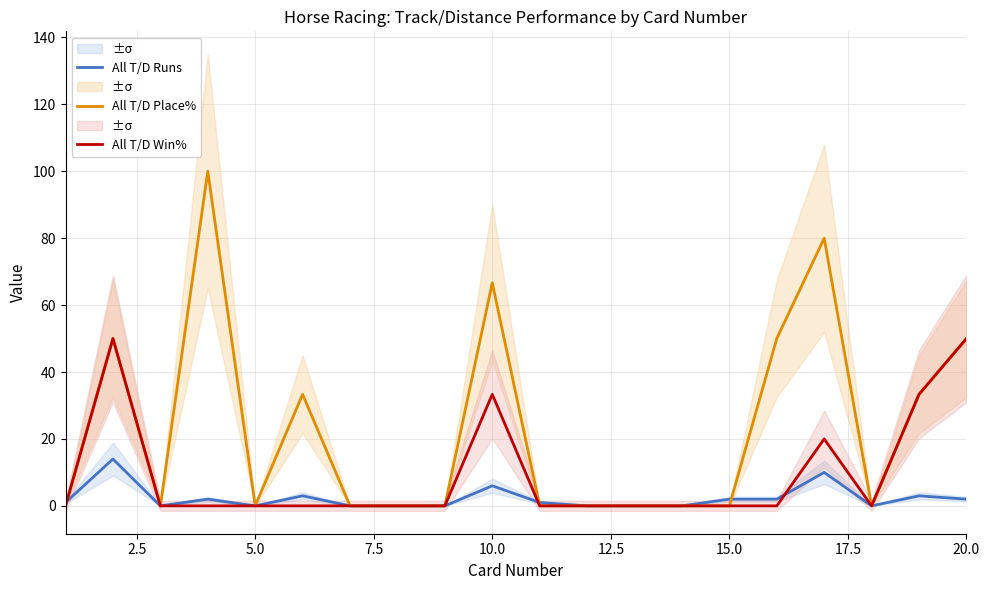

The value of All T/D Place% at 20.0 is 50.0. True or false?

True